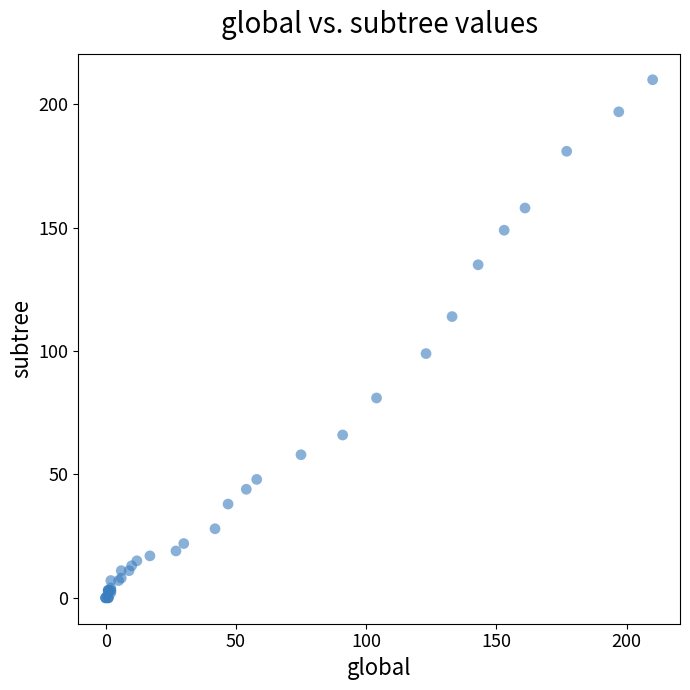

What Y value in the scatter plot is closest to 105?

99